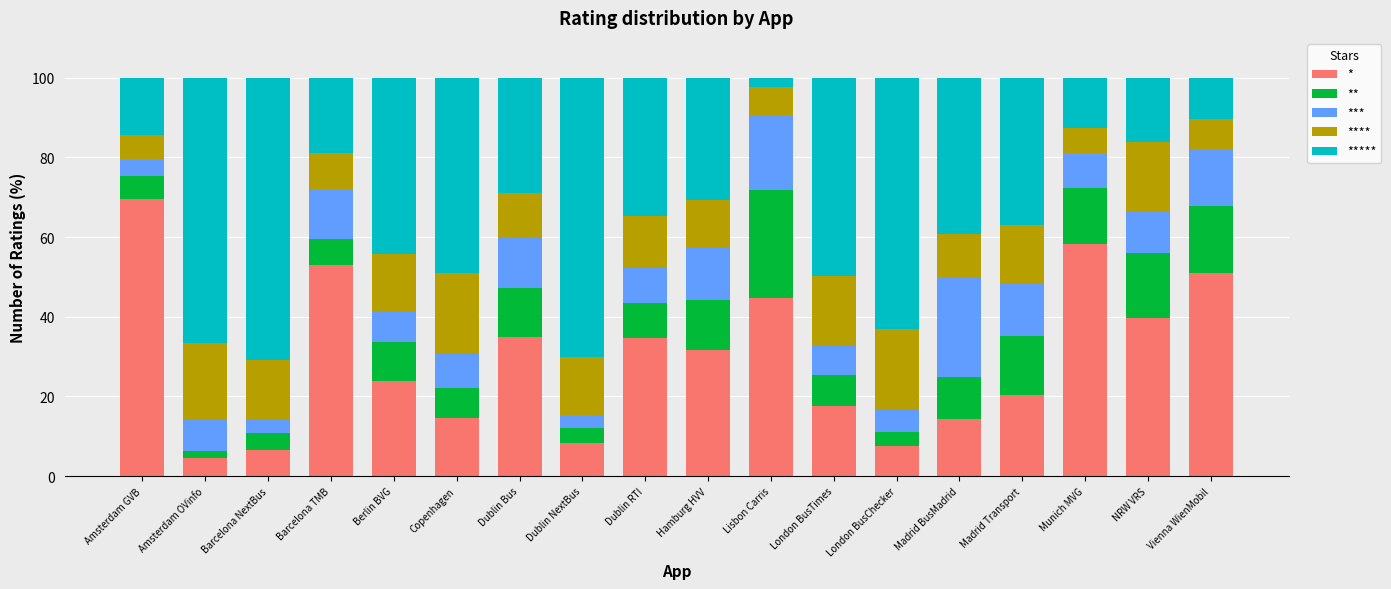

What are all the series names shown in the legend?

*, **, ***, ****, *****